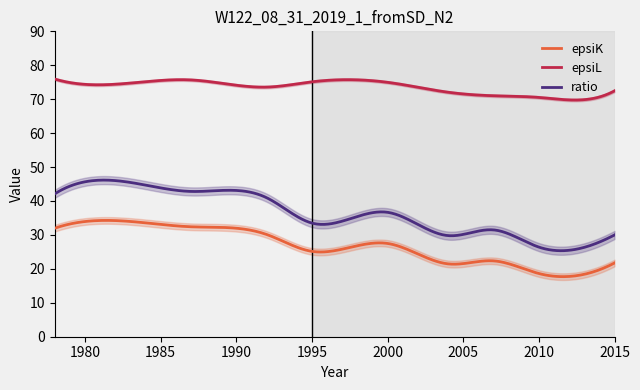

At how many categories does at least one series exceed 40?

11